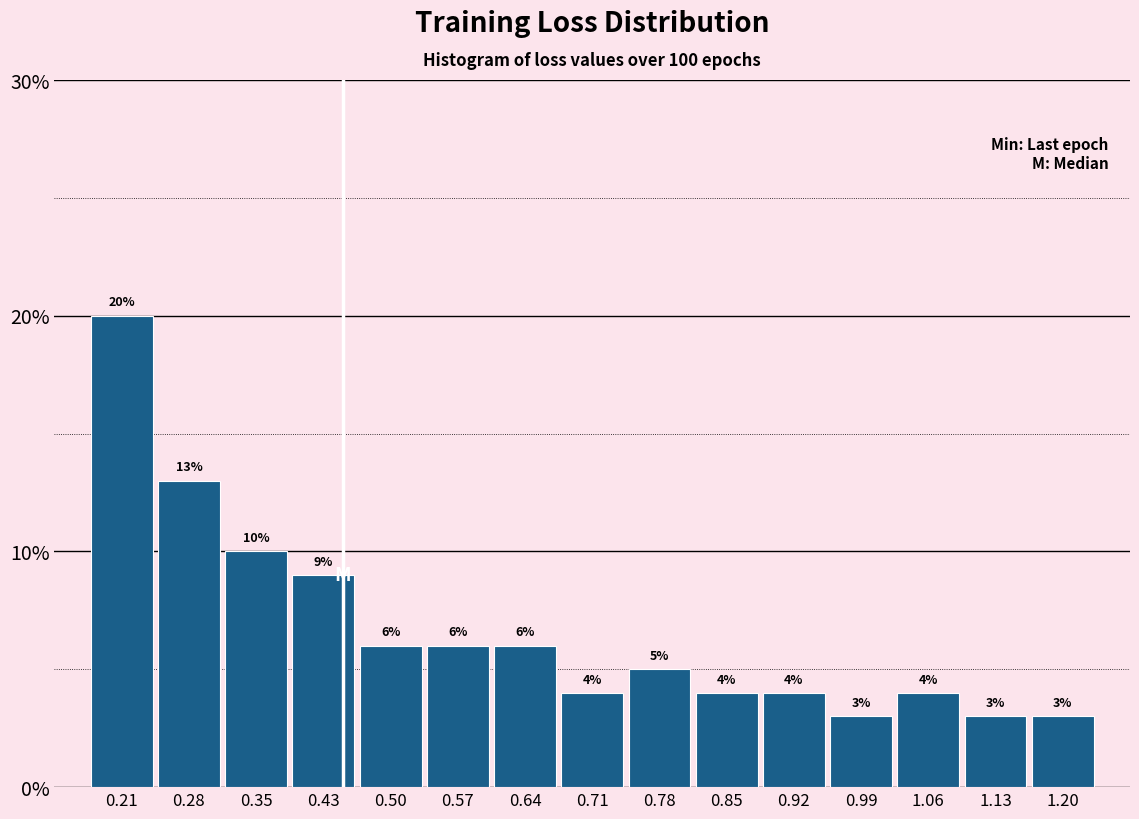

How tall is the bar that spans 0.53 to 0.60 on the x-axis? The bar edges are not printed on the chart, so give them approximately, as read against the axis.

6